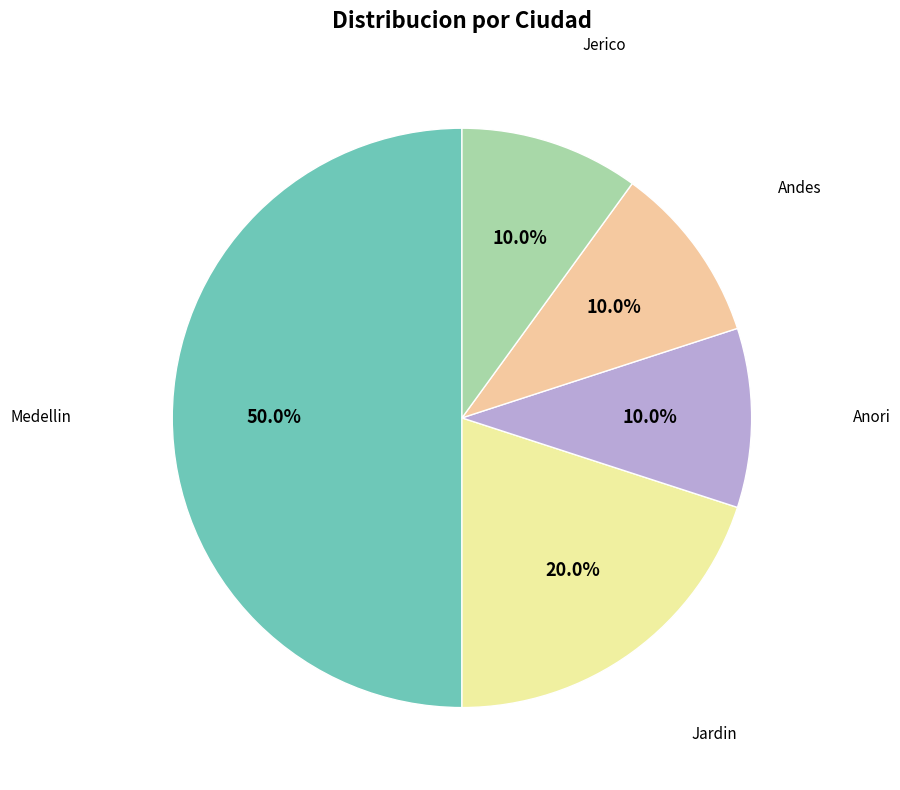

Which slice is the largest?

Medellin